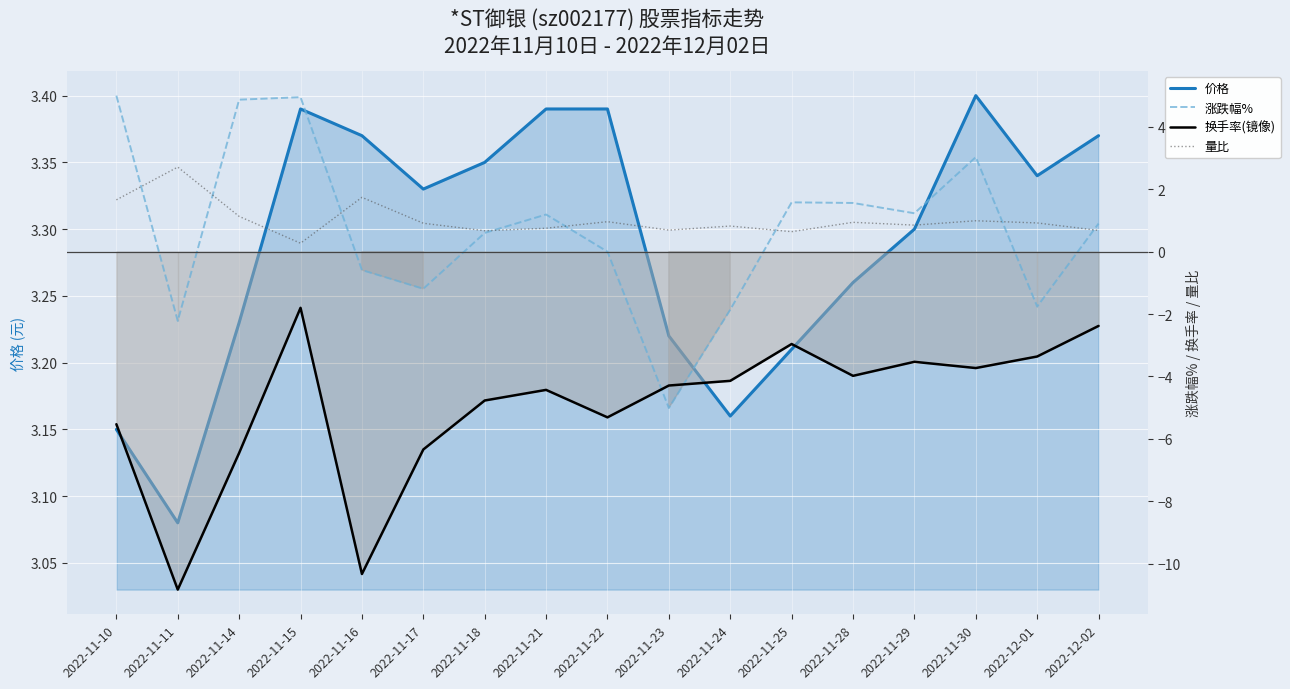

The value of 换手率(镜像) at 2022-11-10 is -3.9. True or false?

False